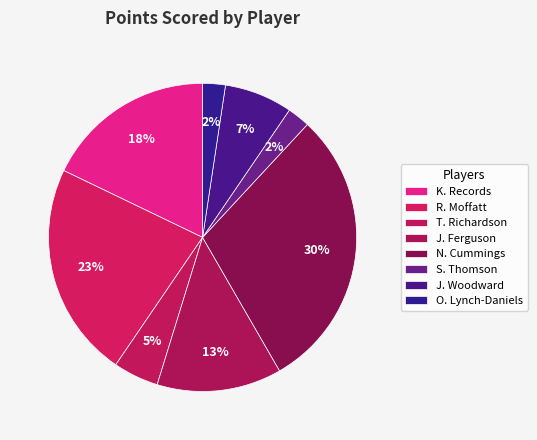

Rank the categories by value from lowest to highest.

S. Thomson, O. Lynch-Daniels, T. Richardson, J. Woodward, J. Ferguson, K. Records, R. Moffatt, N. Cummings